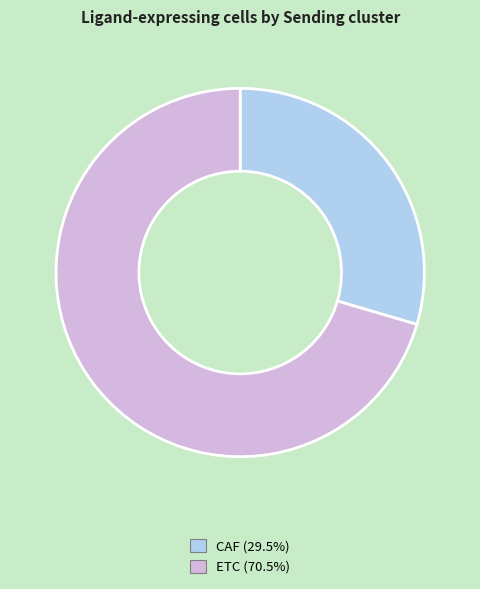

What is the ratio of the value at ETC to the value at CAF?

2.4